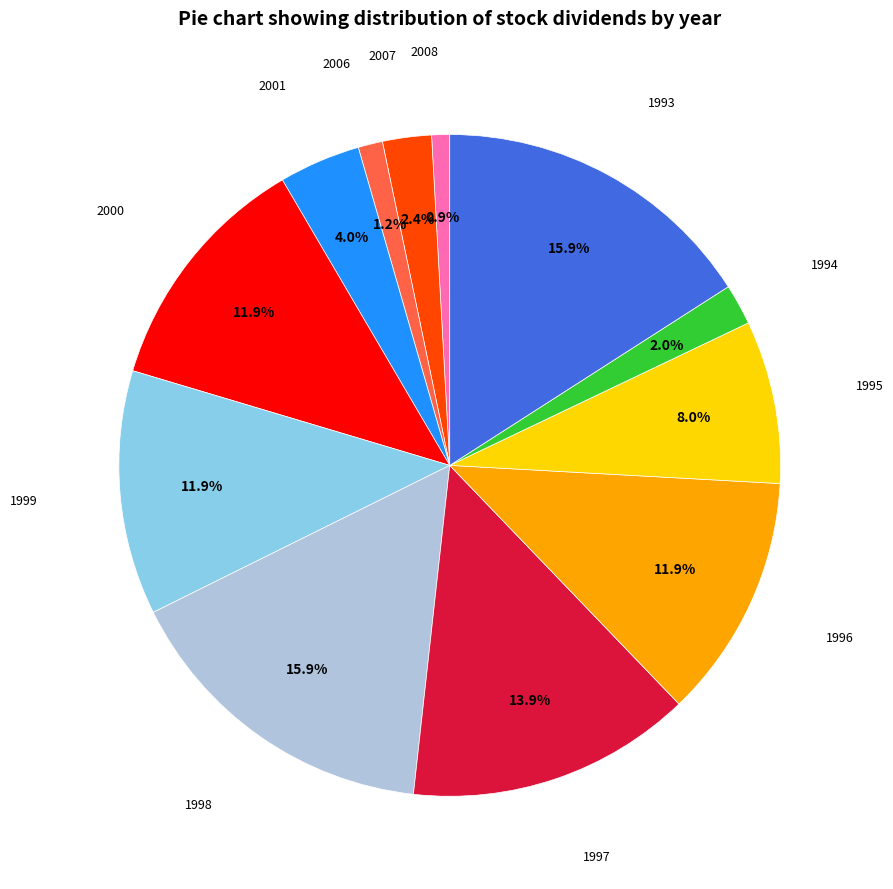

Does any single category account for the majority?

No